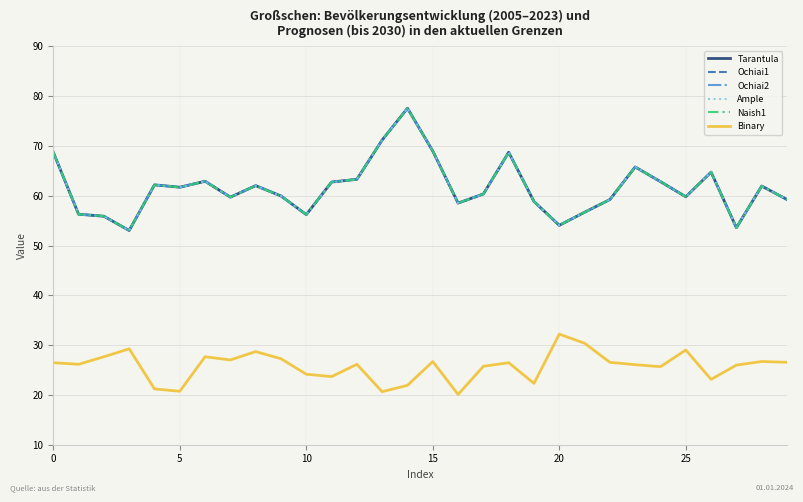

Is this an area chart (filled region under the line)?

No